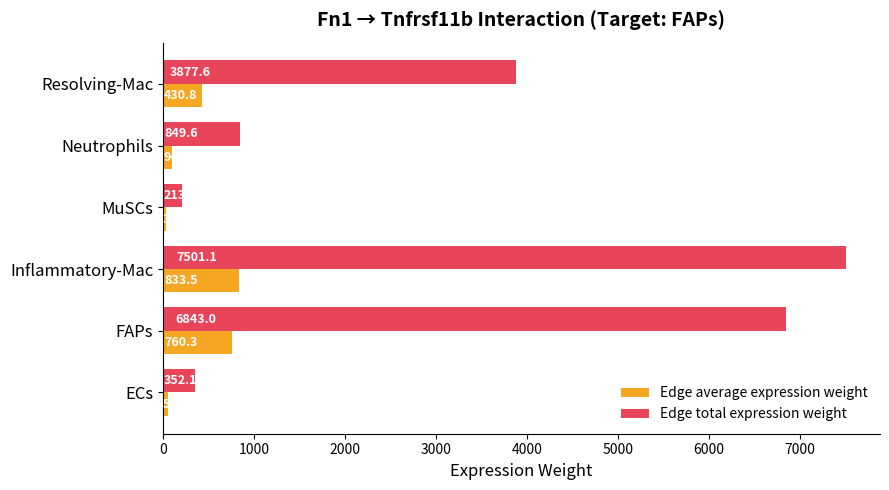

What is the sum of the Edge average expression weight values at FAPs and Inflammatory-Mac?

1593.8